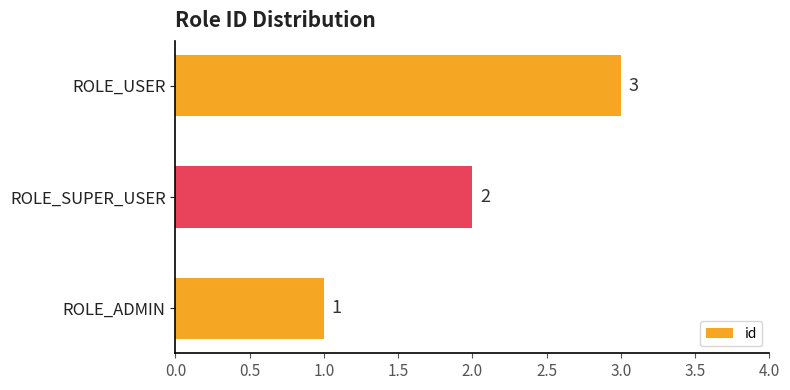

Does the chart contain stacked bars?

No